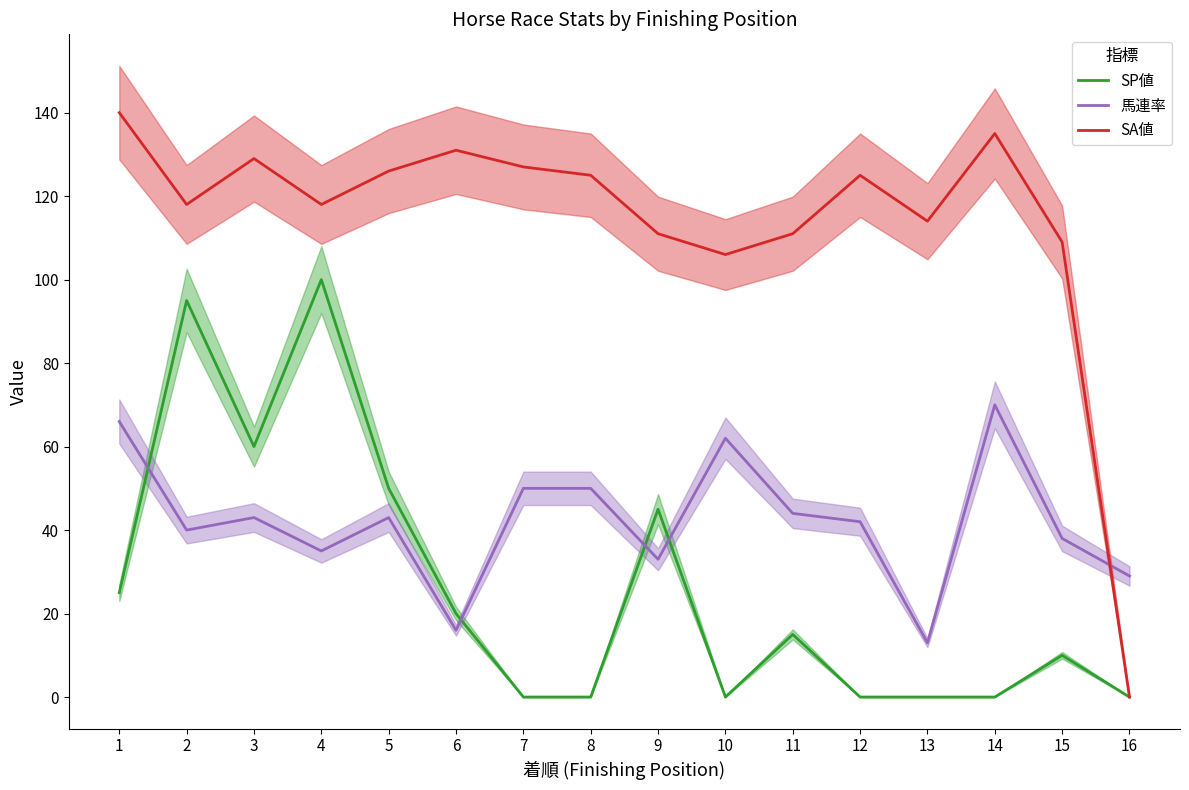

Is the value of SP値 at 10 greater than the value of 馬連率 at 5?

No